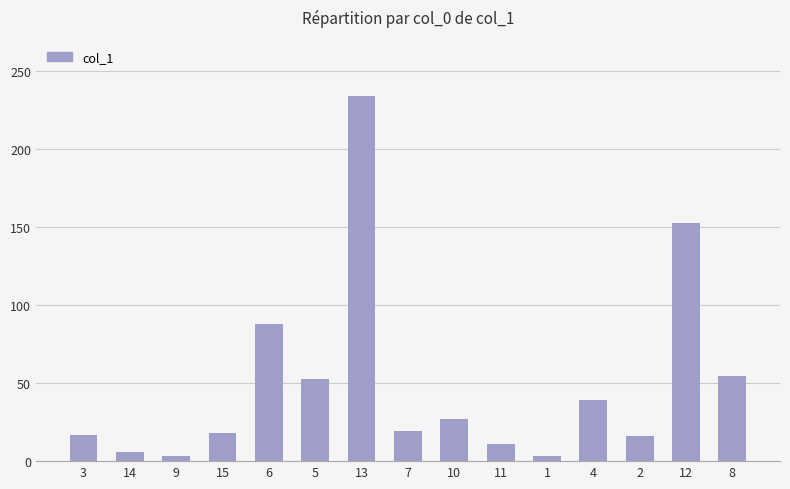

Does the chart contain stacked bars?

No